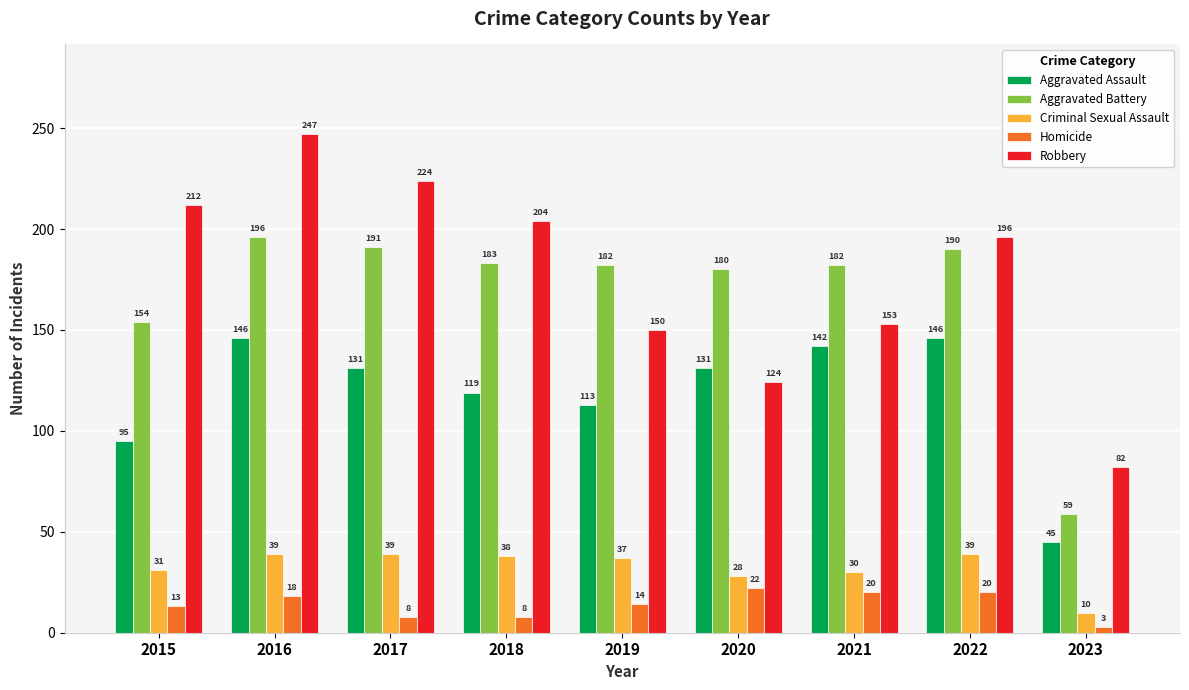

How many data points does each series have?

9